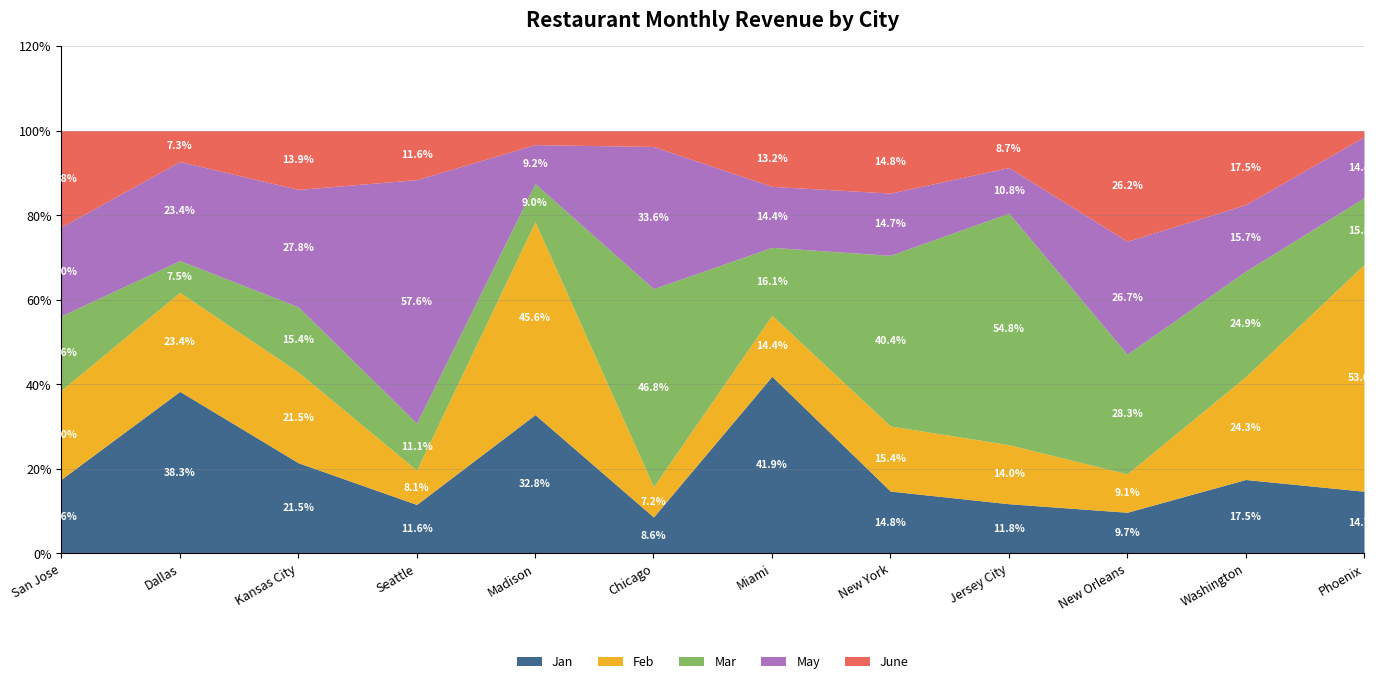

How many categories are shown in the chart?

12